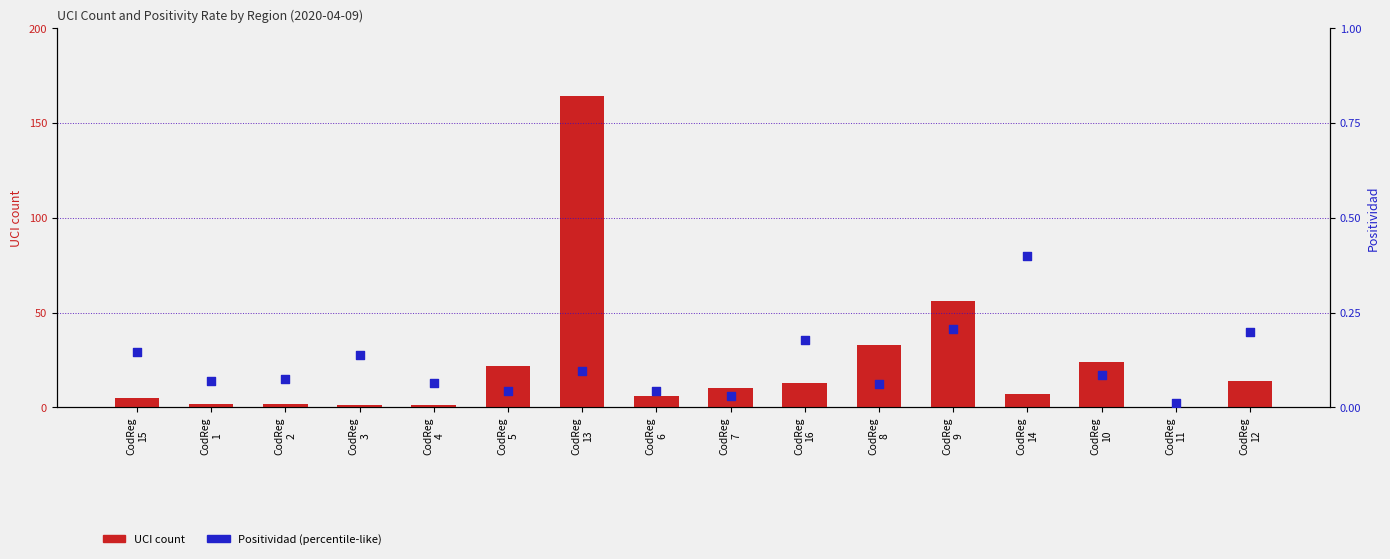

At how many categories does at least one series exceed 73?

1